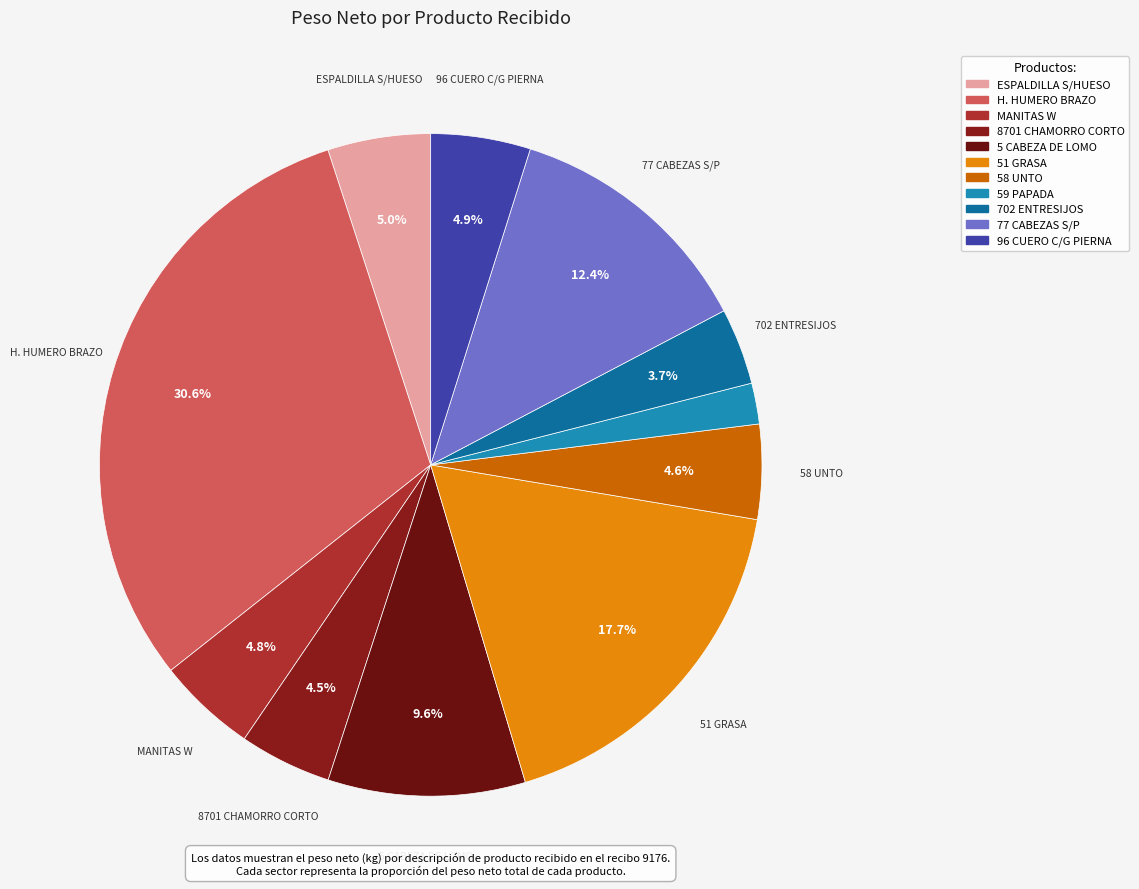

How many slices are in this pie chart?

11